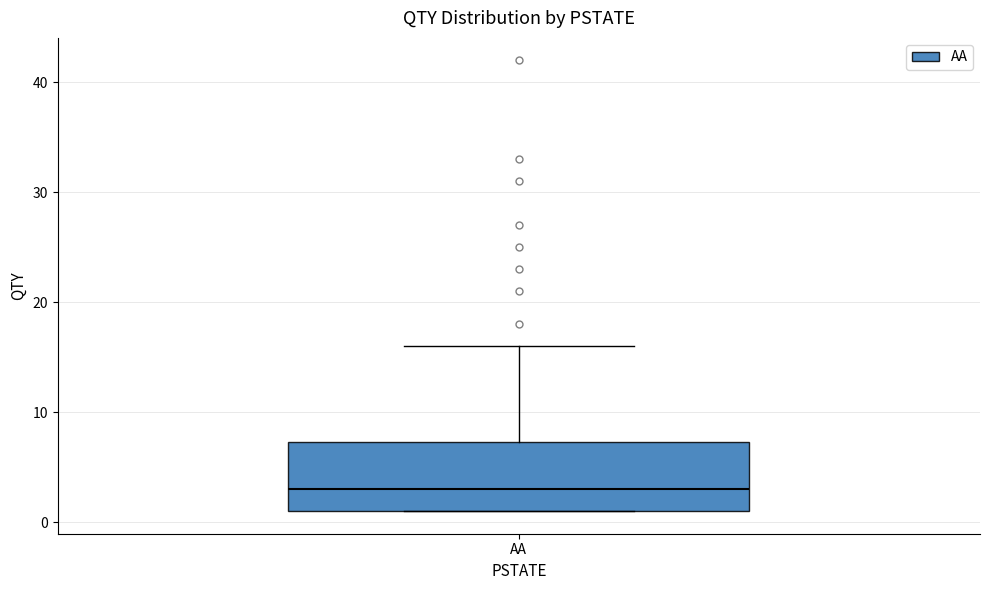

Read this box plot against the y-axis: the position of the median line, the range covered by the box, and the ends of both whiskers. The values are not printed on the chart, so give them approximately, as read against the axis.

median 3, box 1 to 7, whiskers 1 to 16